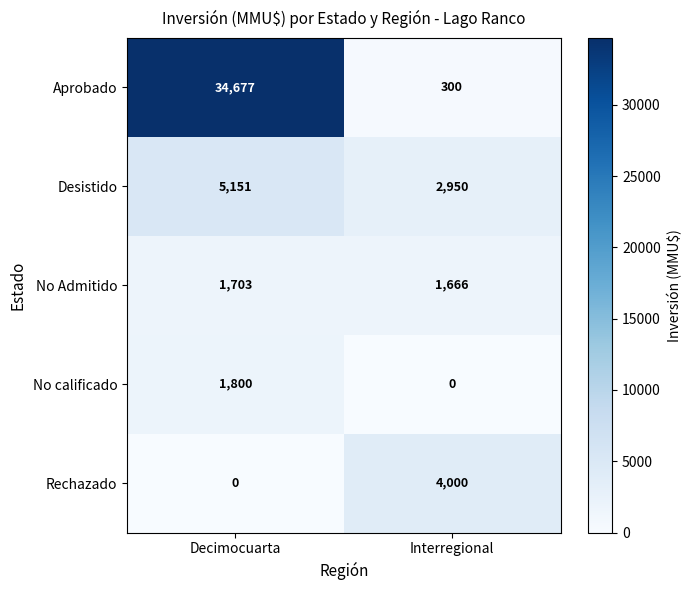

At which label does Desistido reach its minimum?

Interregional